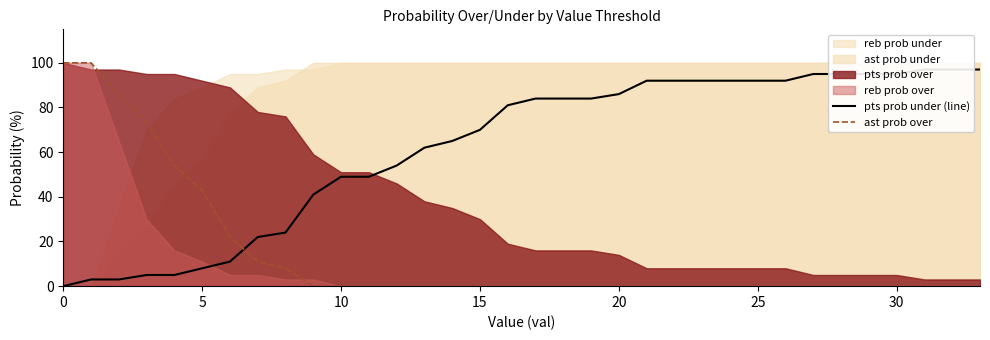

True or false: ast prob over and pts prob under (line) intersect in this chart.

True